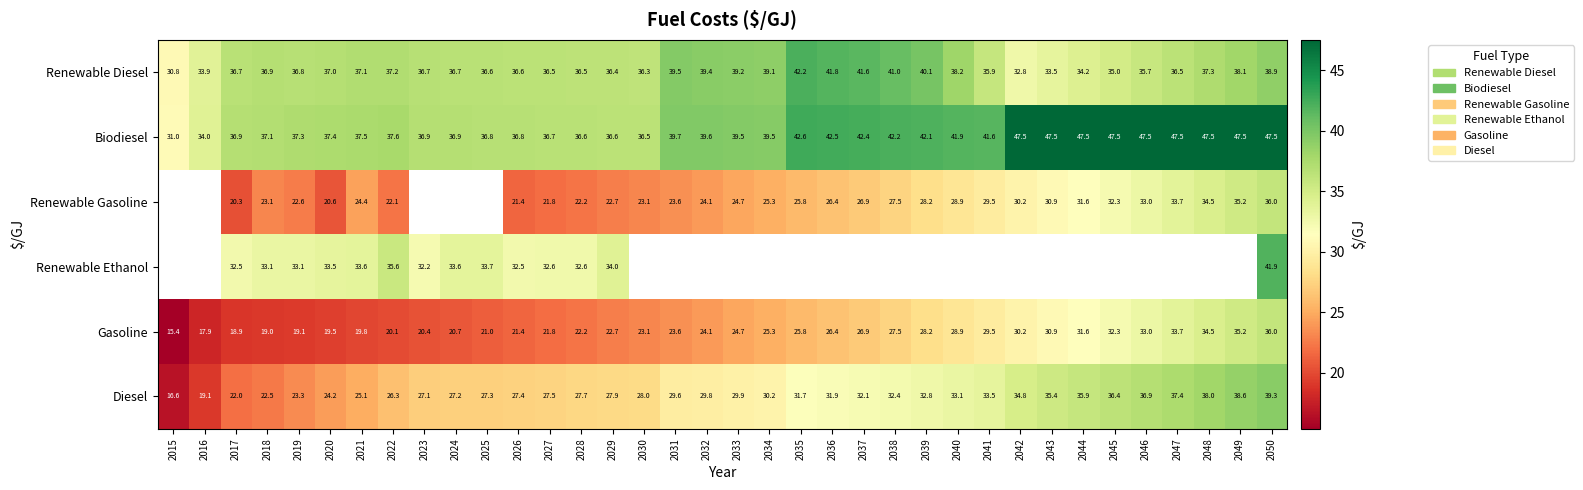

Is the value of Renewable Ethanol at 2028 greater than the value of Renewable Gasoline at 2028?

Yes